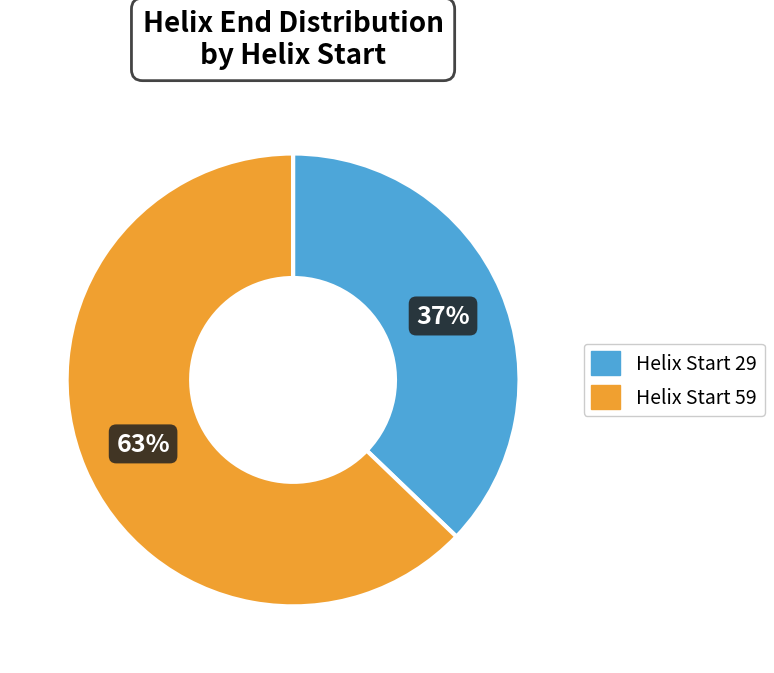

Rank the categories by value from lowest to highest.

Helix Start 29, Helix Start 59